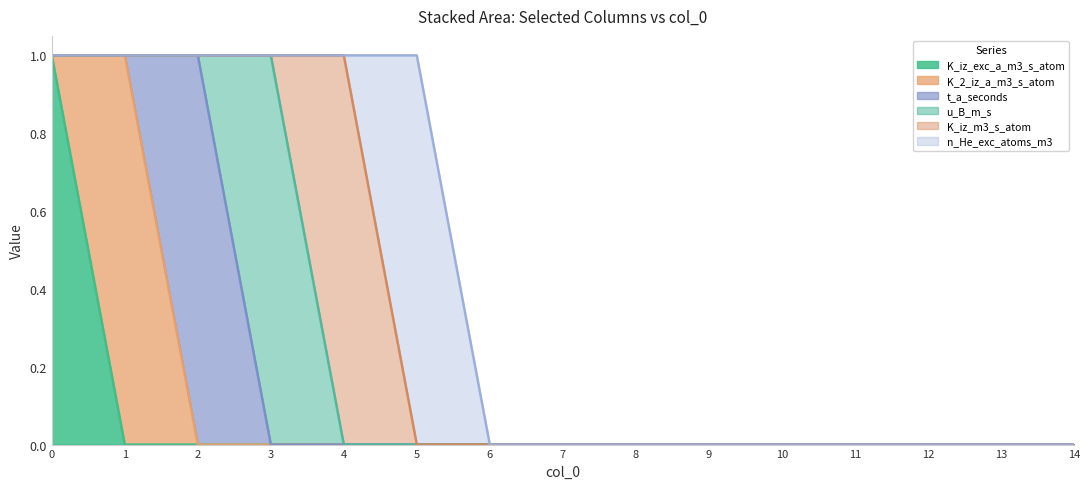

Reading left to right, what are all the values shown in this chart?

K_iz_exc_a_m3_s_atom: 0=1	1=0	2=0	3=0	4=0	5=0	6=0	7=0	8=0	9=0	10=0	11=0	12=0	13=0	14=0
K_2_iz_a_m3_s_atom: 0=0	1=1	2=0	3=0	4=0	5=0	6=0	7=0	8=0	9=0	10=0	11=0	12=0	13=0	14=0
t_a_seconds: 0=0	1=0	2=1	3=0	4=0	5=0	6=0	7=0	8=0	9=0	10=0	11=0	12=0	13=0	14=0
u_B_m_s: 0=0	1=0	2=0	3=1	4=0	5=0	6=0	7=0	8=0	9=0	10=0	11=0	12=0	13=0	14=0
K_iz_m3_s_atom: 0=0	1=0	2=0	3=0	4=1	5=0	6=0	7=0	8=0	9=0	10=0	11=0	12=0	13=0	14=0
n_He_exc_atoms_m3: 0=0	1=0	2=0	3=0	4=0	5=1	6=0	7=0	8=0	9=0	10=0	11=0	12=0	13=0	14=0